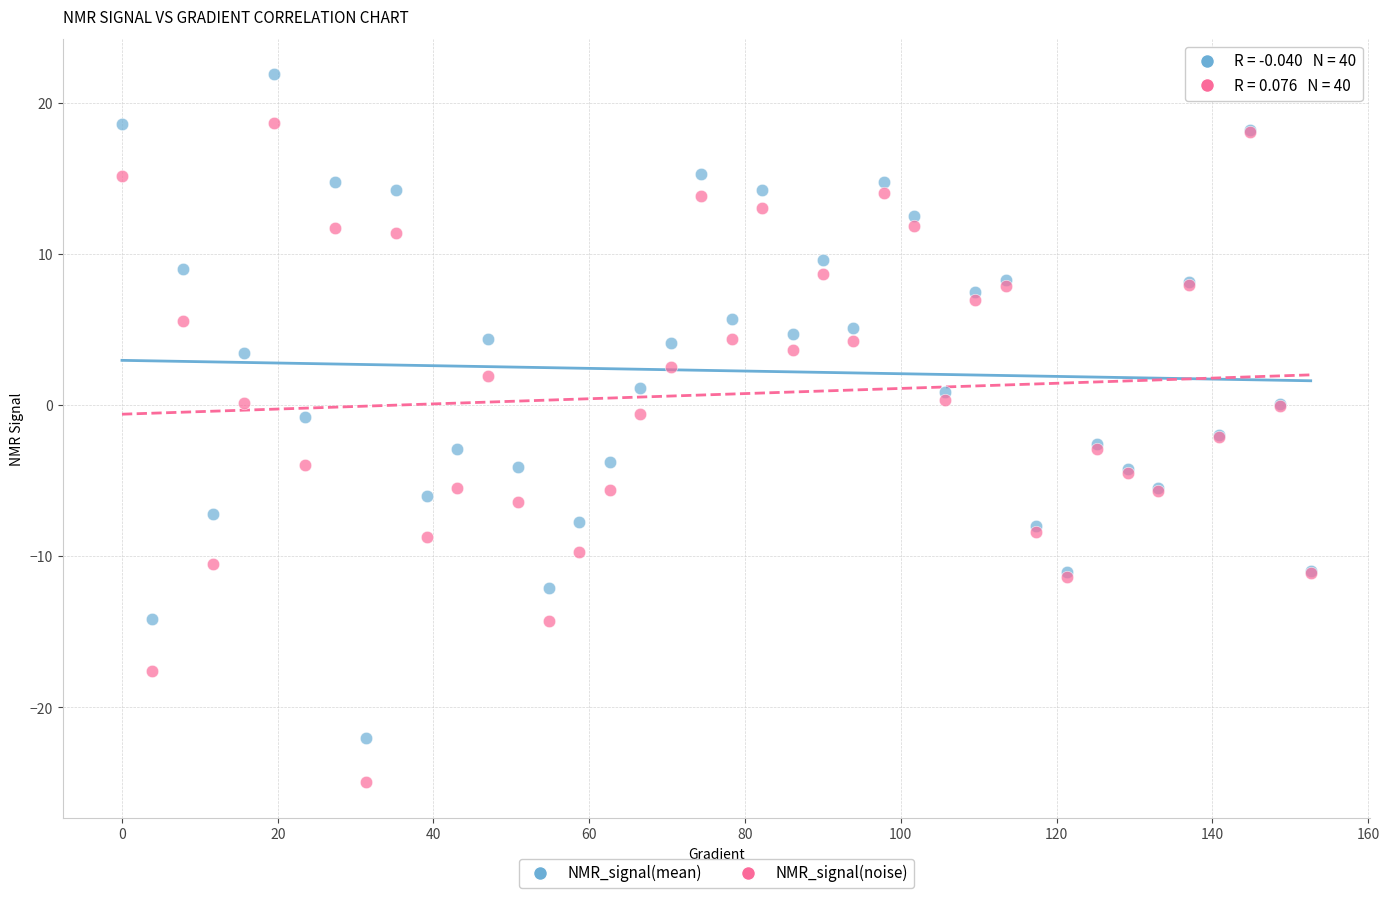

Which series reaches the minimum Y coordinate?

NMR_signal(noise)